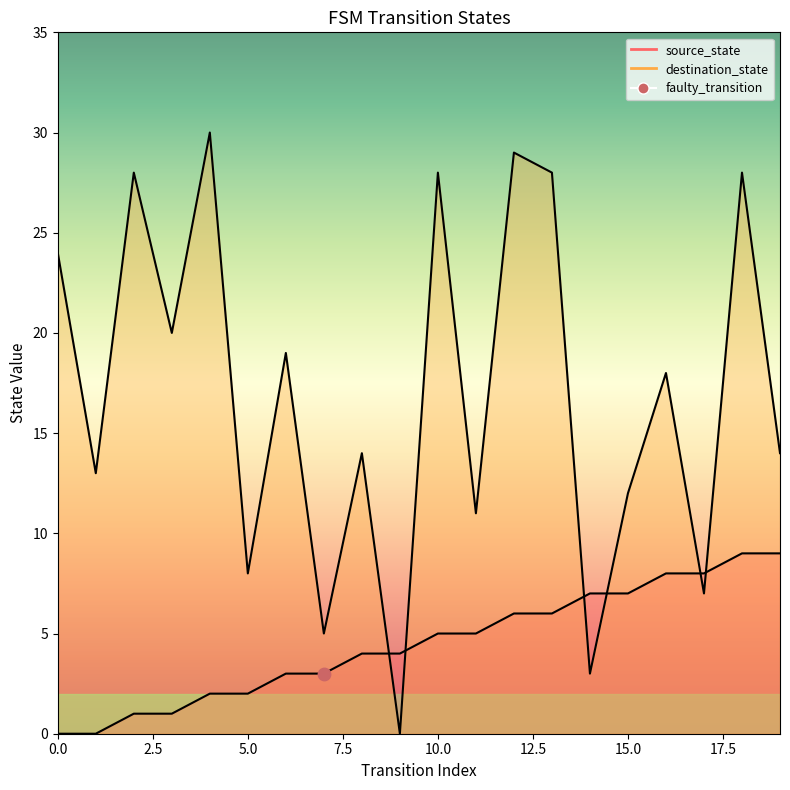

At how many categories does at least one series exceed 20?

7